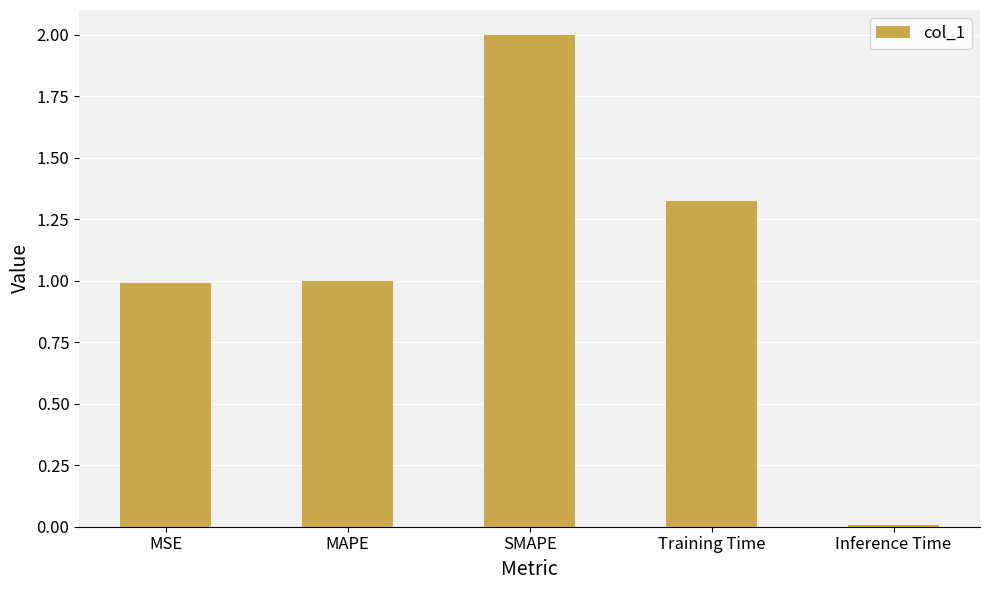

Read the value at MAPE.

1.0